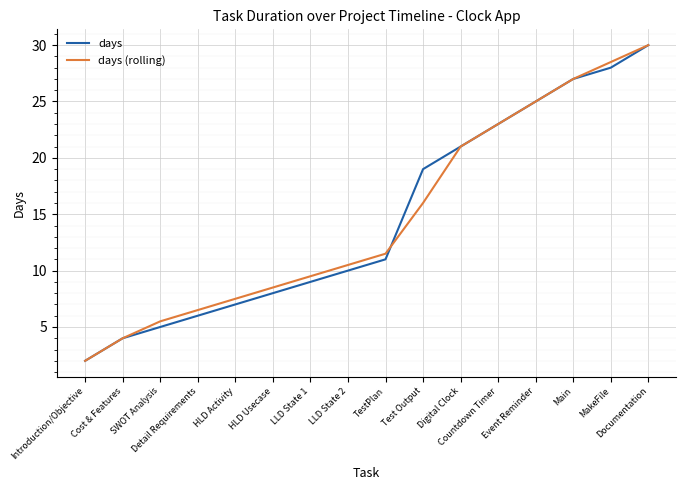

What is the highest value of the days series?

30.0